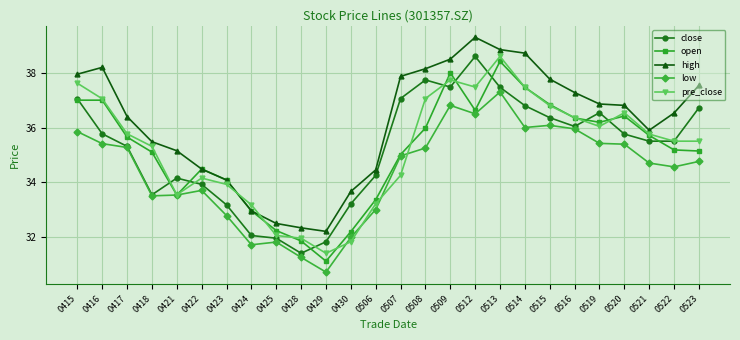

True or false: high and close cross at least once.

False